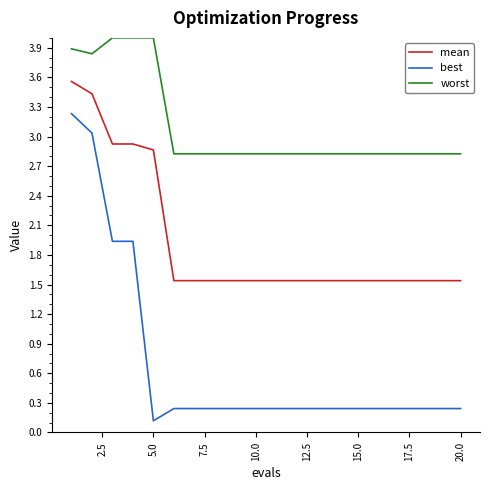

What is the greatest value displayed?

4.0